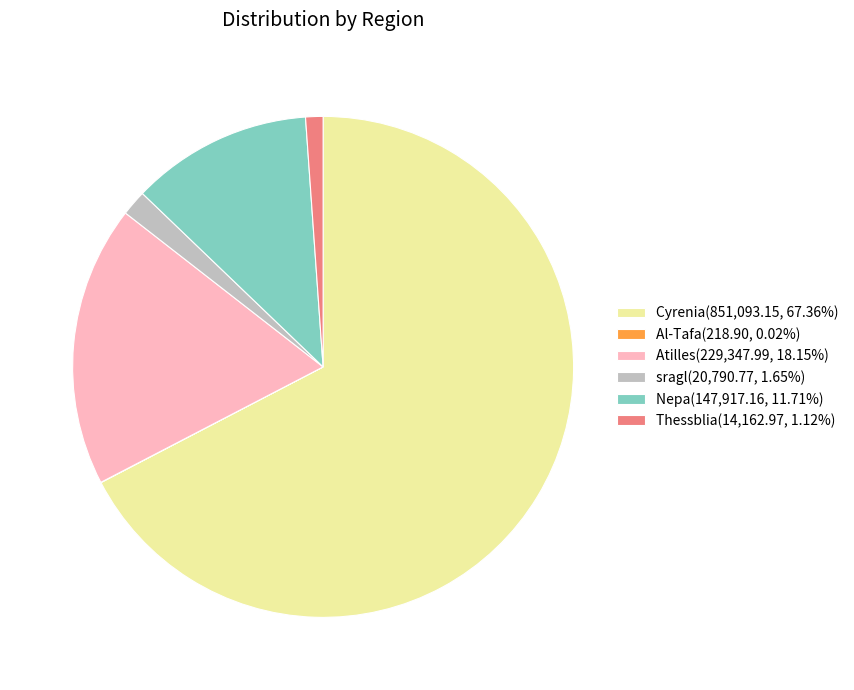

Is there a majority slice in this chart?

Yes